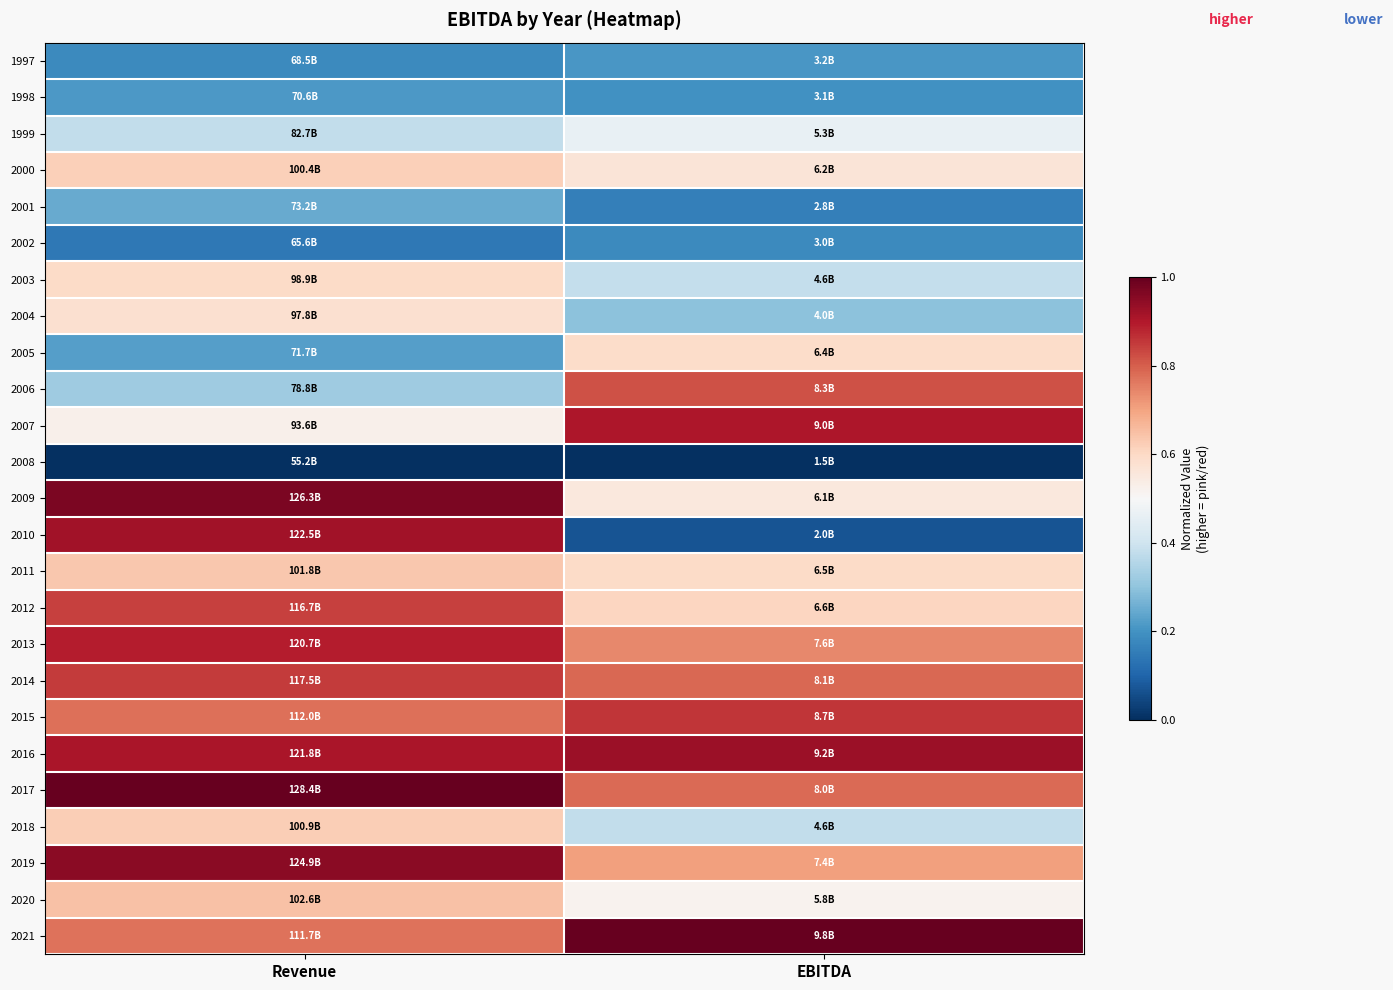

What is the spread (max minus min) of values at Revenue?

1.0